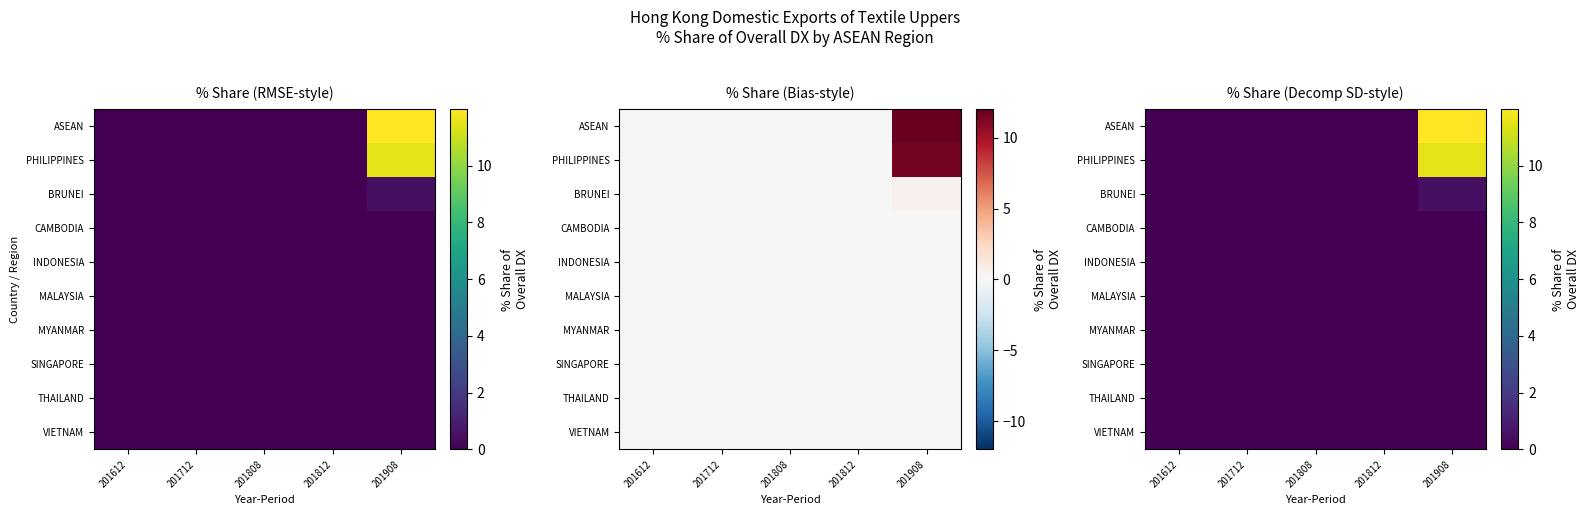

What is the difference between the highest and lowest values at 201908?

12.0